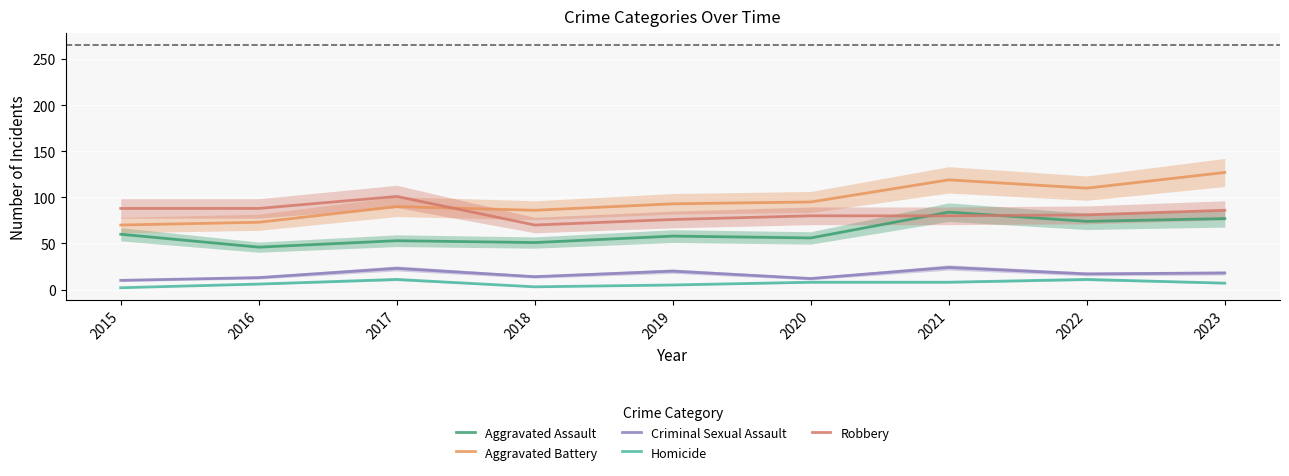

At which category is the sum across all series the highest?

2021